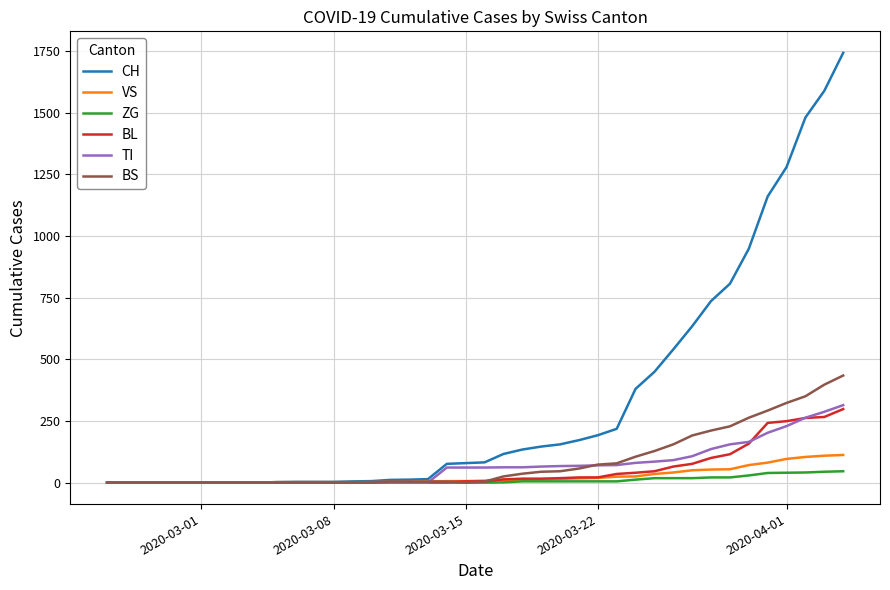

Which series has the largest range (max minus min)?

CH